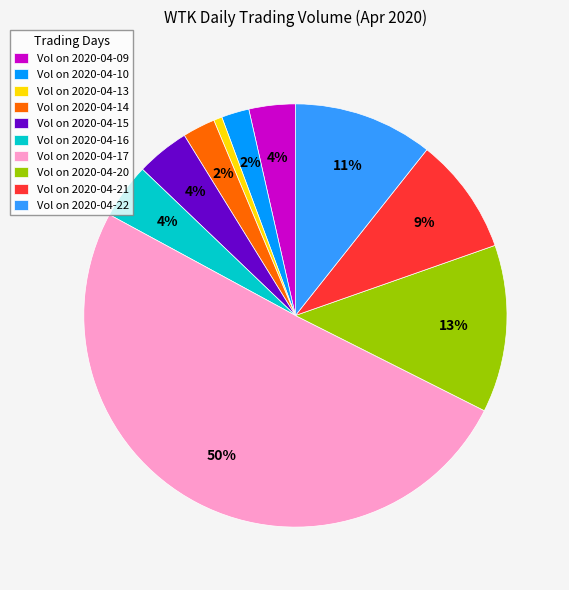

Between Vol on 2020-04-16 and Vol on 2020-04-13, which is larger?

Vol on 2020-04-16